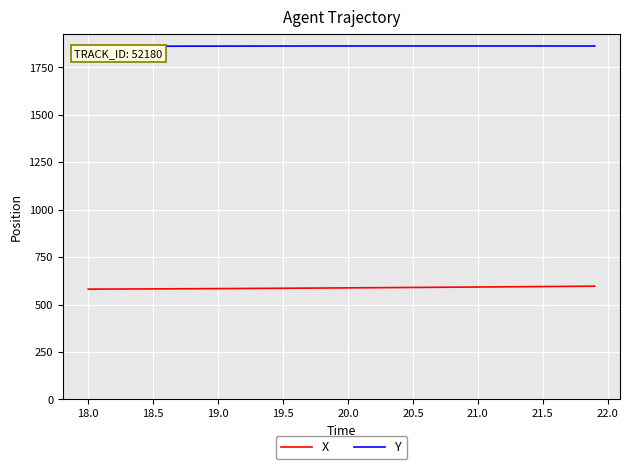

Which series has the largest total across all categories?

Y